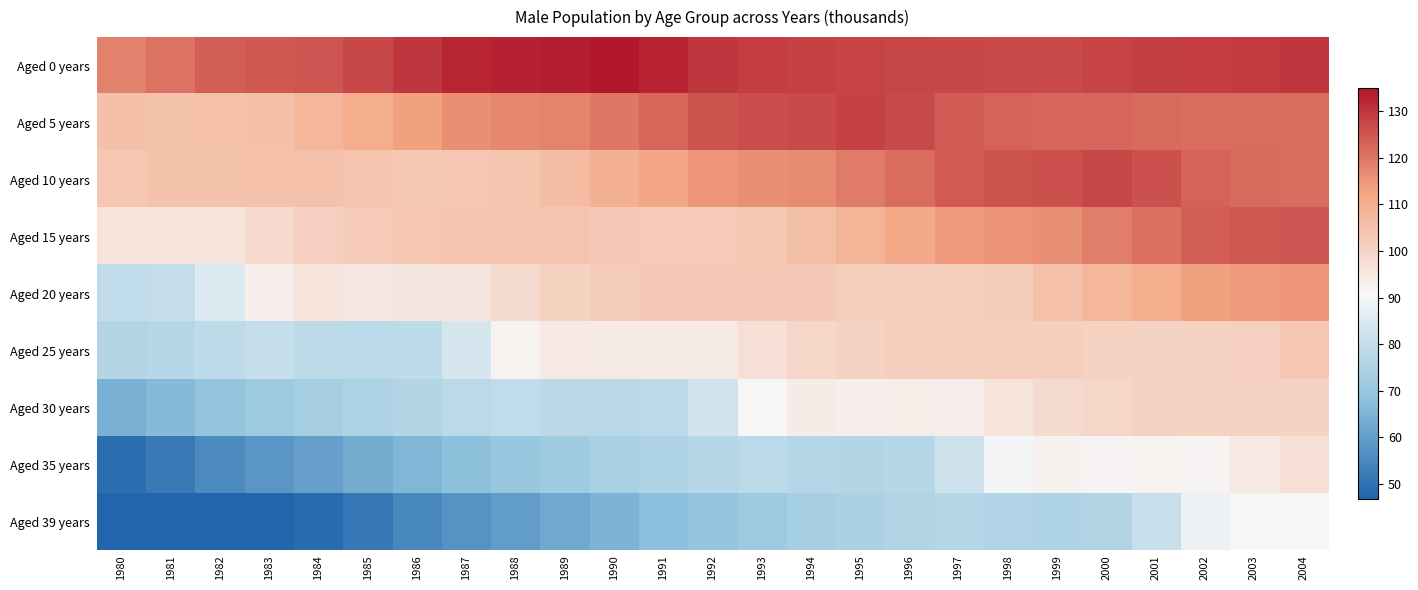

Which series has the largest total across all categories?

Aged 0 years